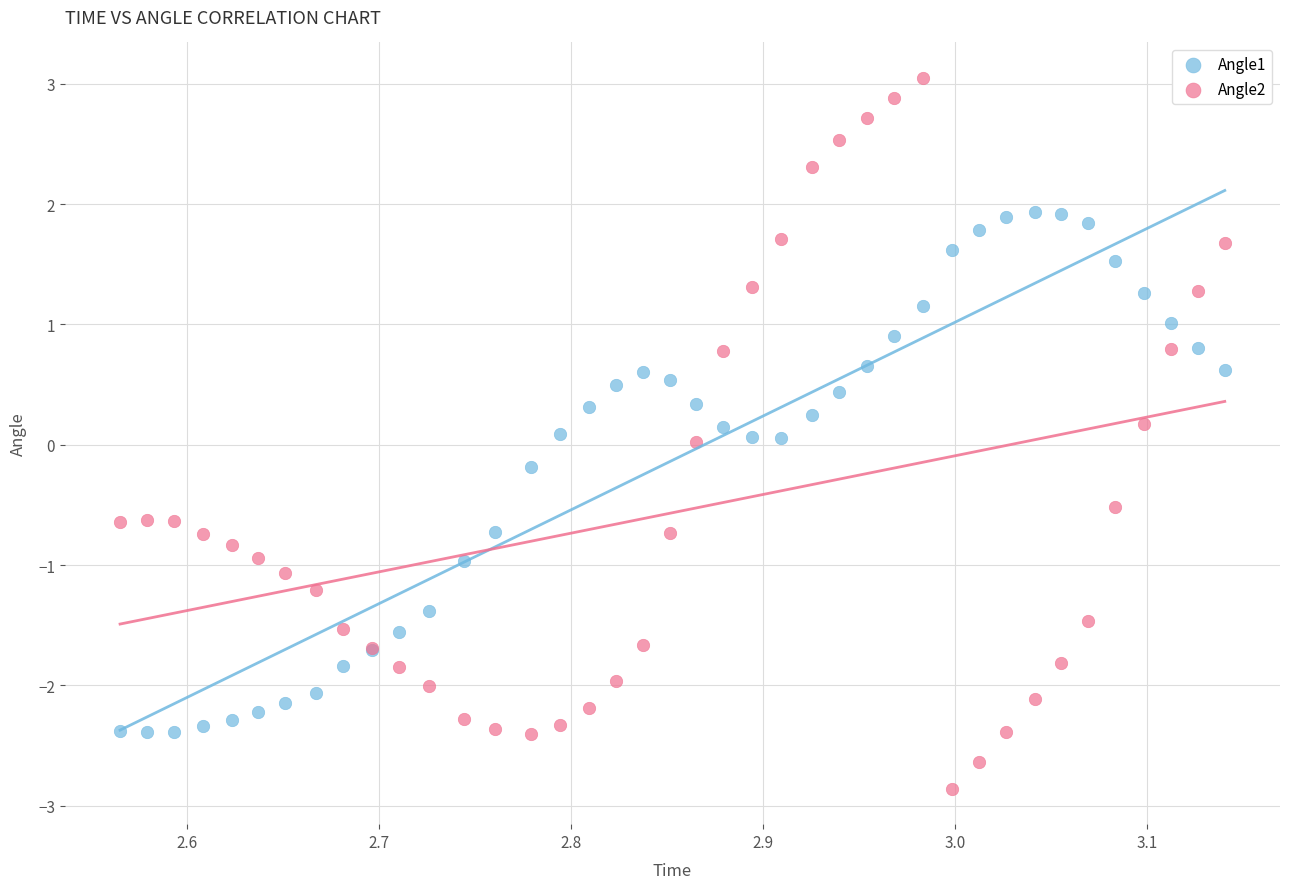

What is the X range (max minus min) for the scatter plot?

0.6